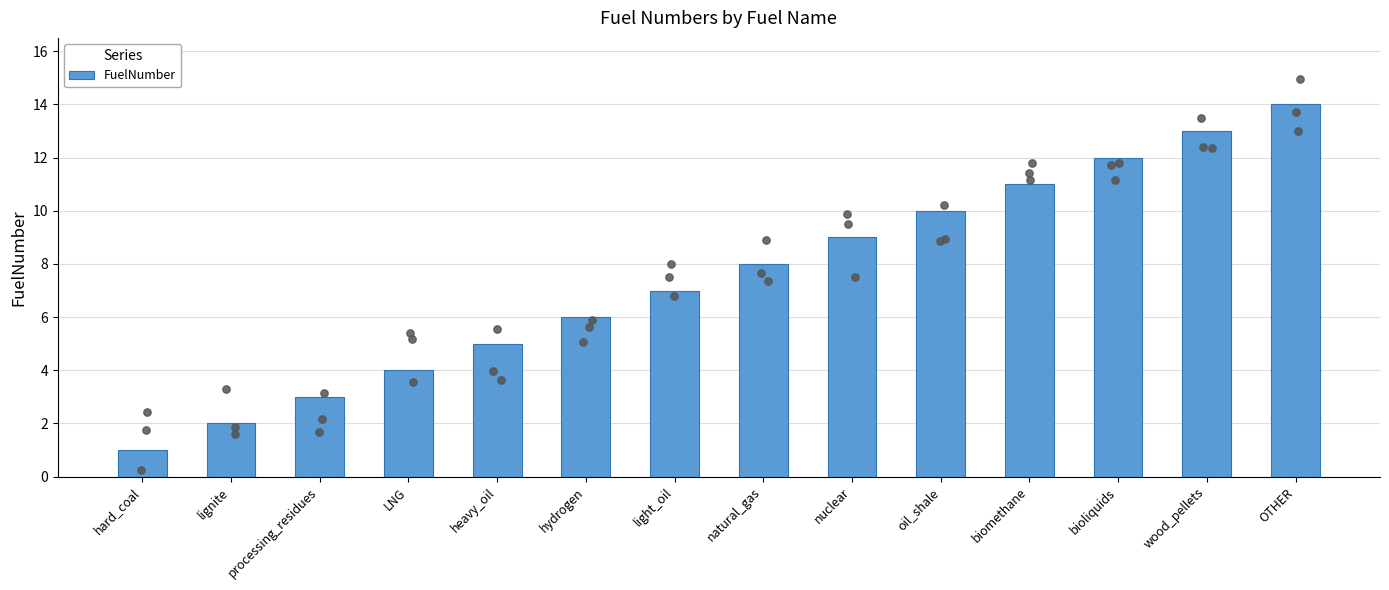

Between hydrogen and biomethane, which is larger?

biomethane